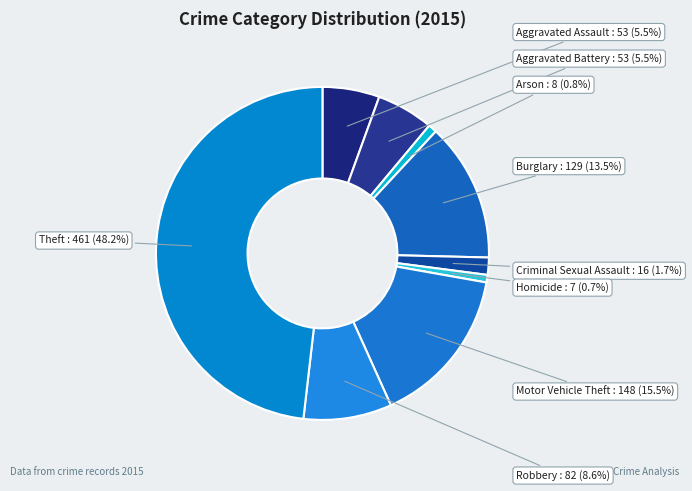

Which slice is the largest?

Theft